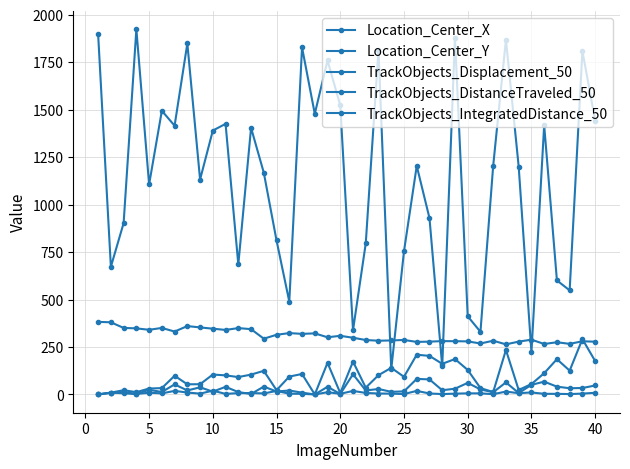

How many data points in Location_Center_X are above 1204?

20